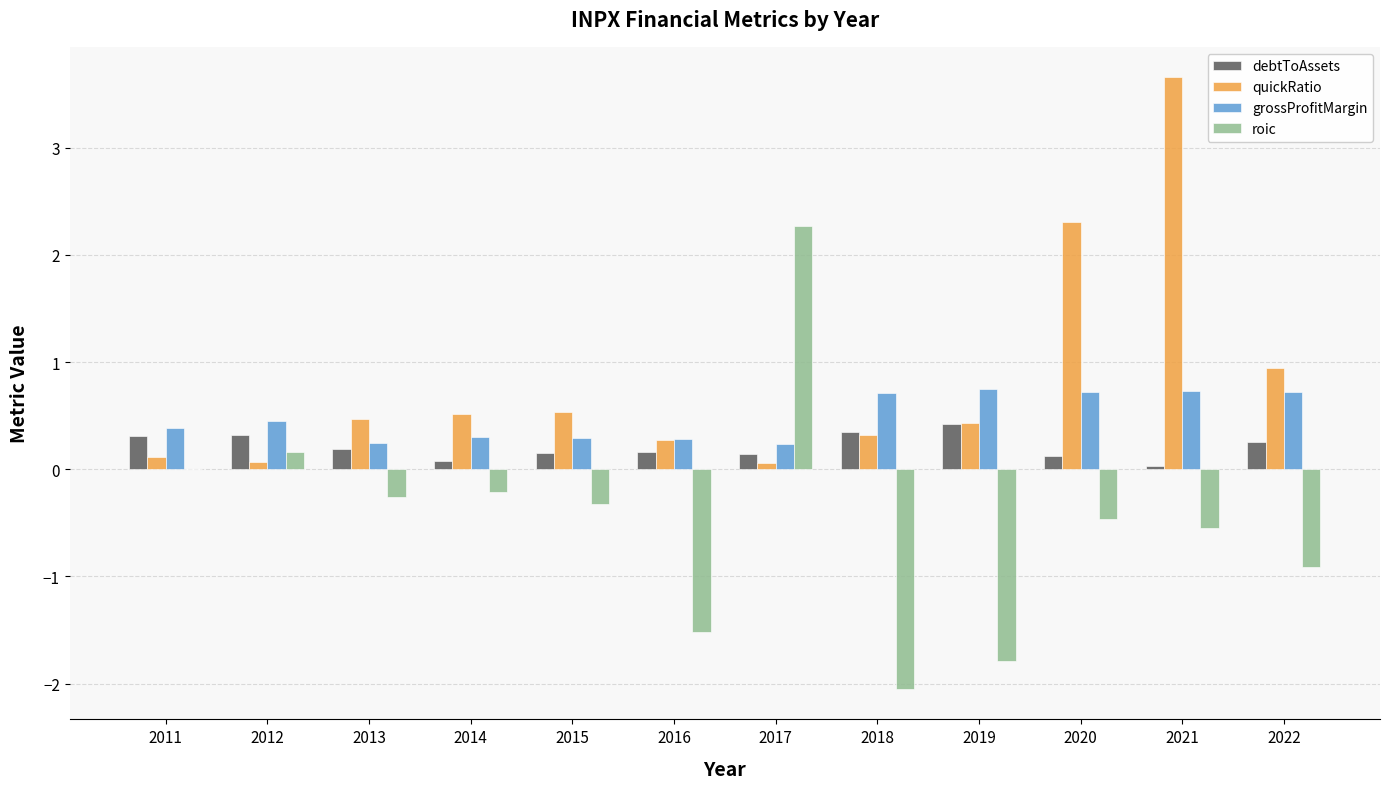

Which series has the largest total across all categories?

quickRatio